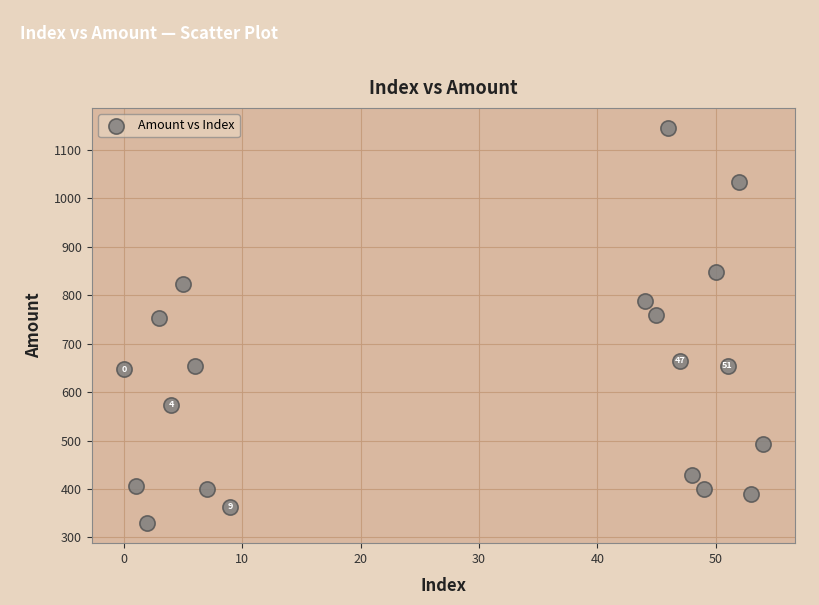

What is the range of X values (max minus min)?

54.0